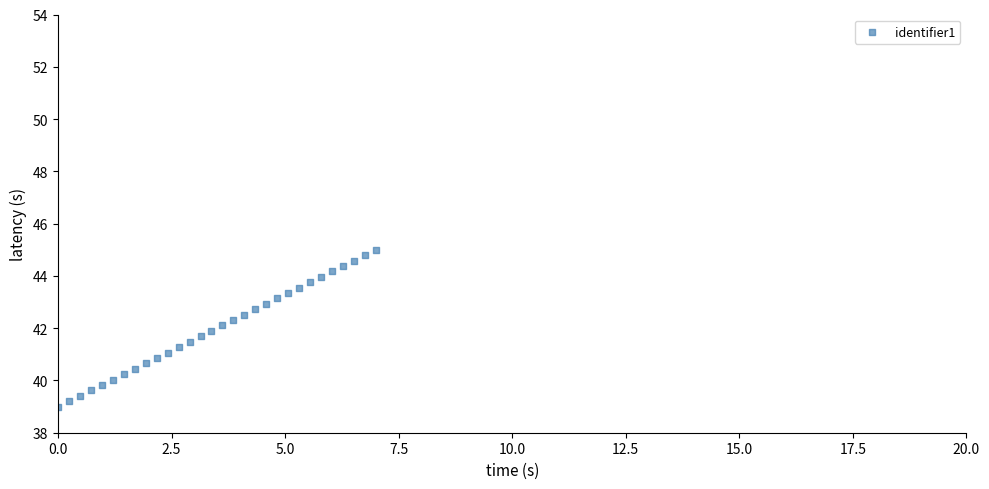

What is the range of Y values (max minus min)?

6.0